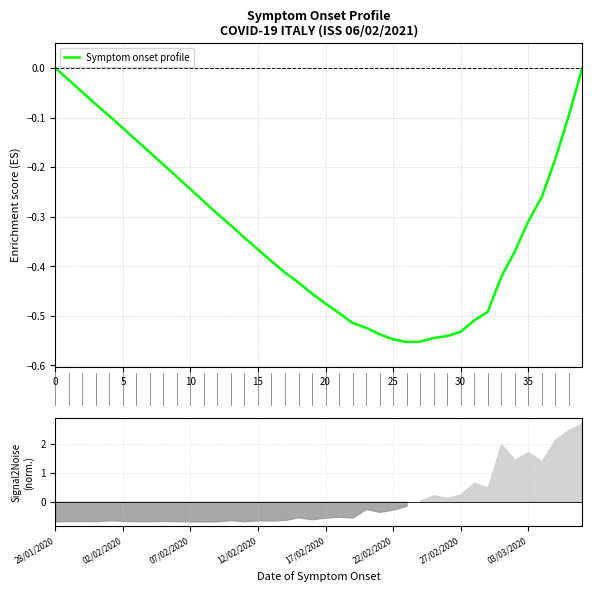

What is the minimum value shown in the chart?

-0.6